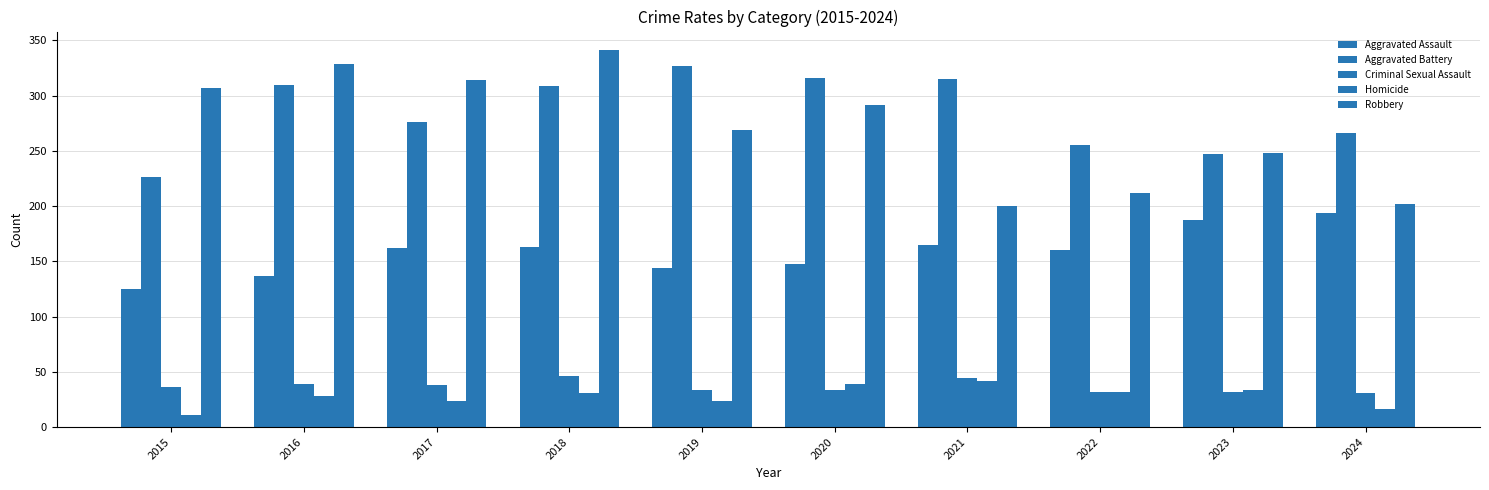

What is the minimum value shown in the chart?

11